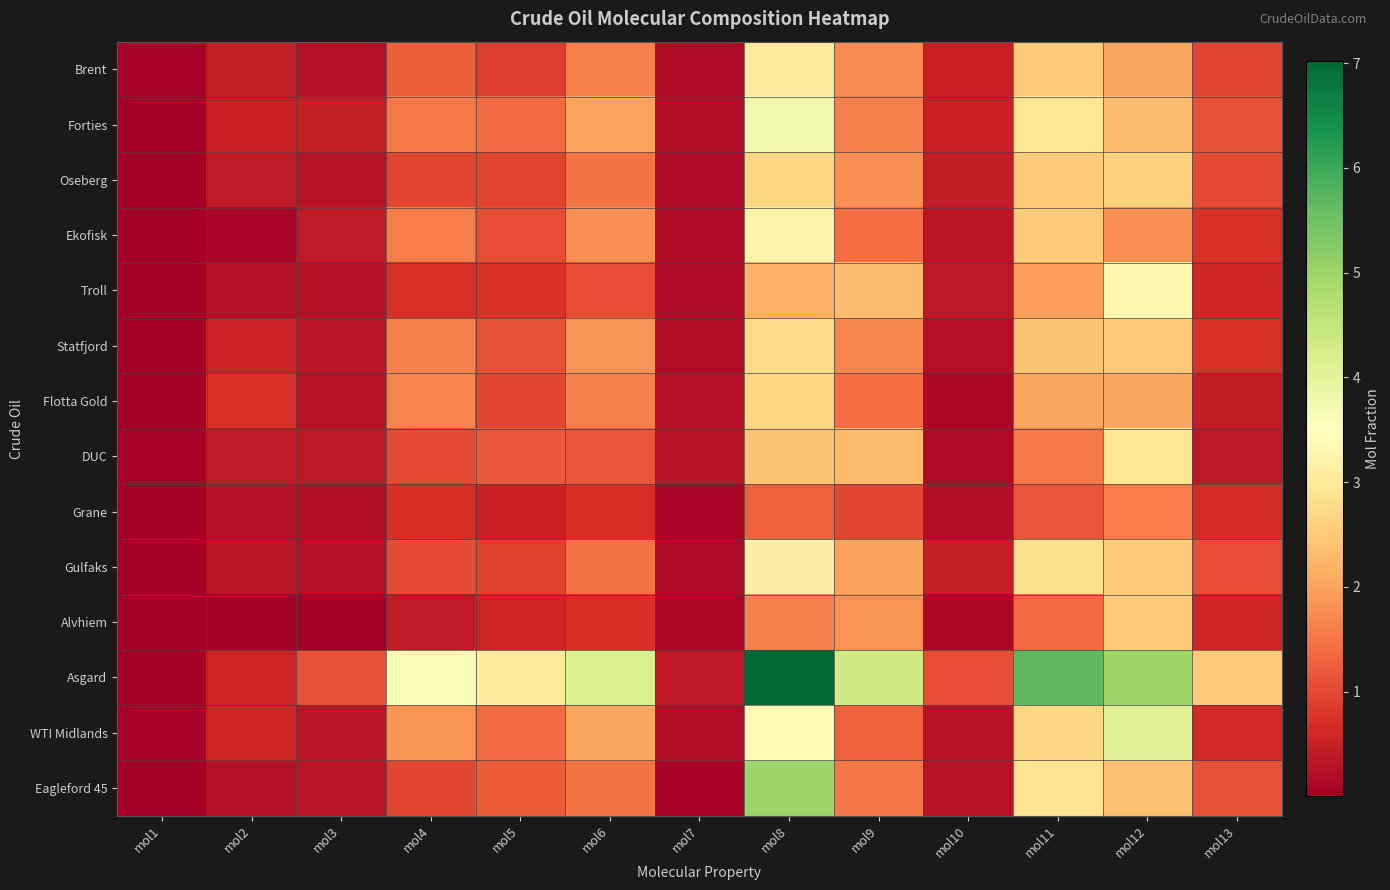

List the series in order of their peak value, lowest first.

Grane, Alvhiem, Oseberg, Flotta Gold, Statfjord, DUC, Brent, Gulfaks, Ekofisk, Troll, Forties, WTI Midlands, Eagleford 45, Asgard